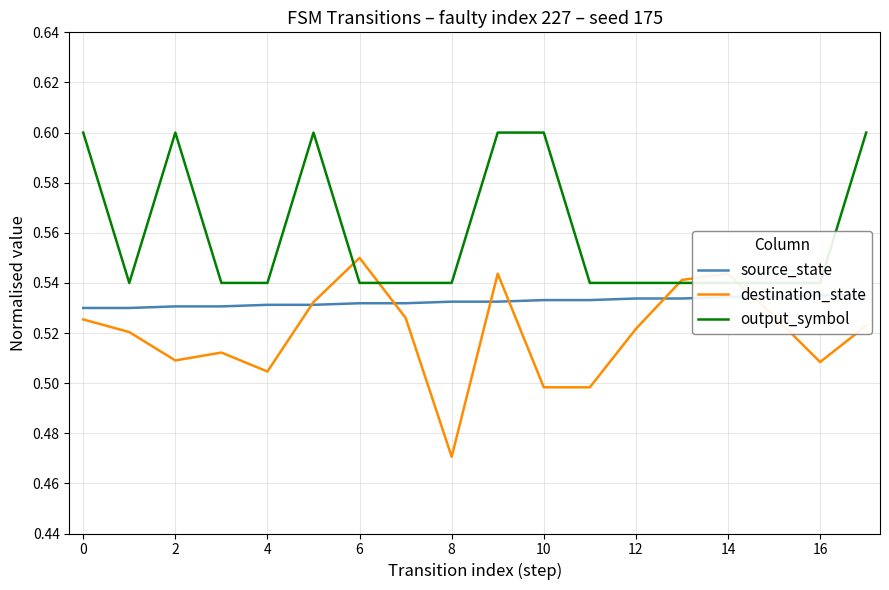

At which label is destination_state closest to 0?

8